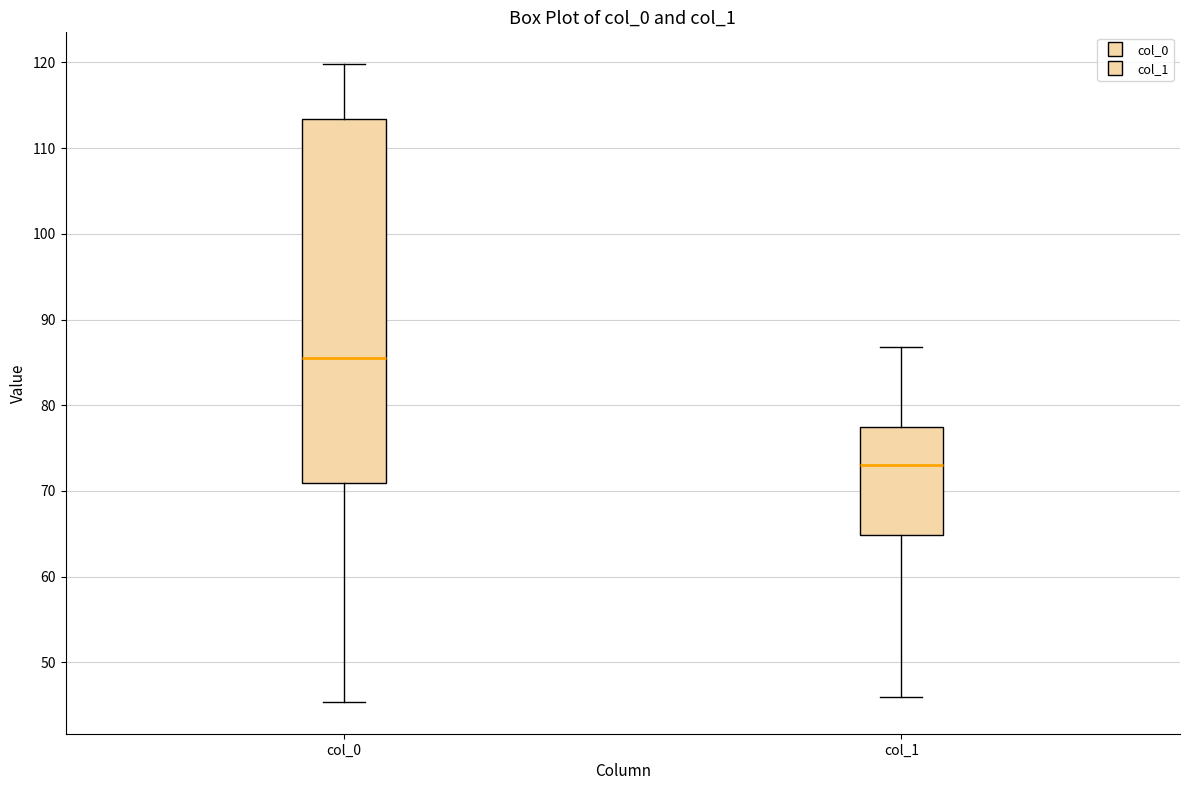

Reading left to right, transcribe this box plot: for each box, give where its median line is, the range the box spans, and where its two whiskers end, as read against the y-axis. The values are not printed on the chart, so give them approximately, as read against the axis.

col_0: median 86, box 71 to 113, whiskers 45 to 120
col_1: median 73, box 65 to 78, whiskers 46 to 87